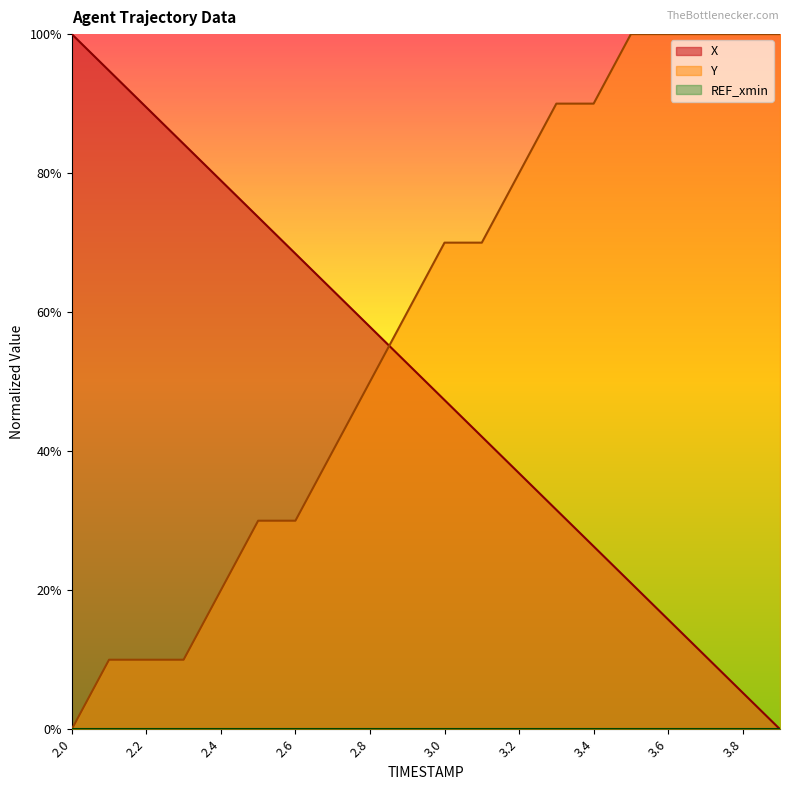

What is the sum of all Y values?

1160.0